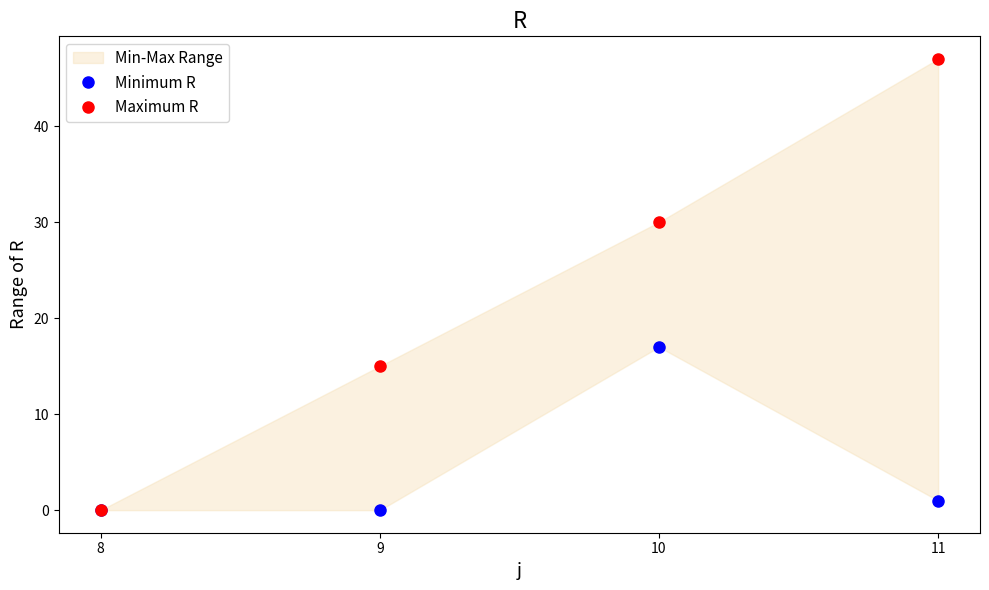

Rank the categories by Maximum R value from highest to lowest.

11, 10, 9, 8